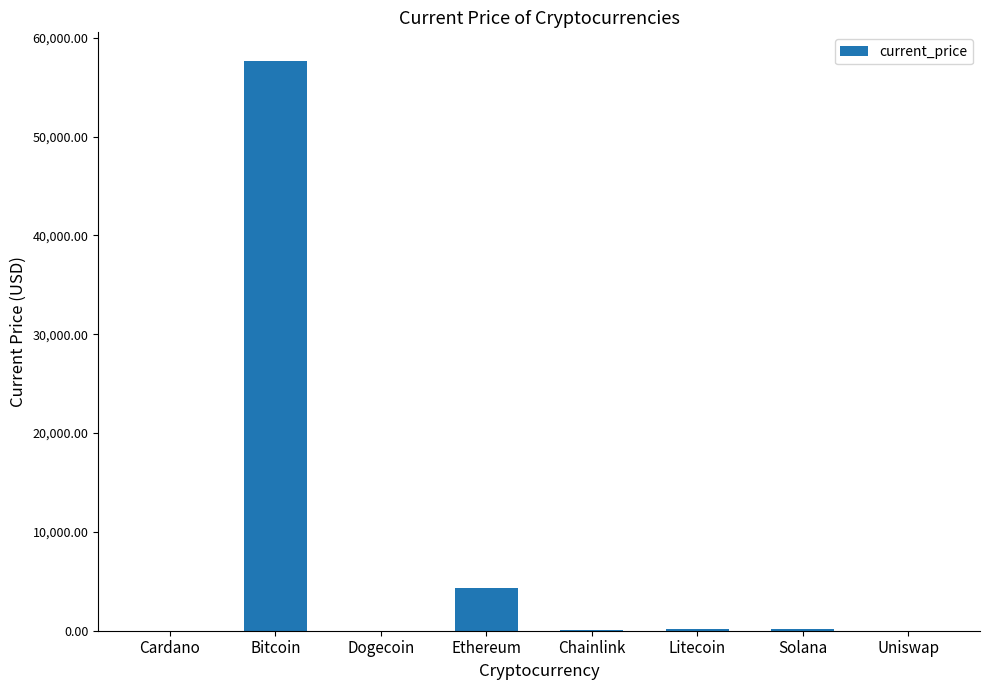

At which category does the chart reach its peak across all series?

Bitcoin